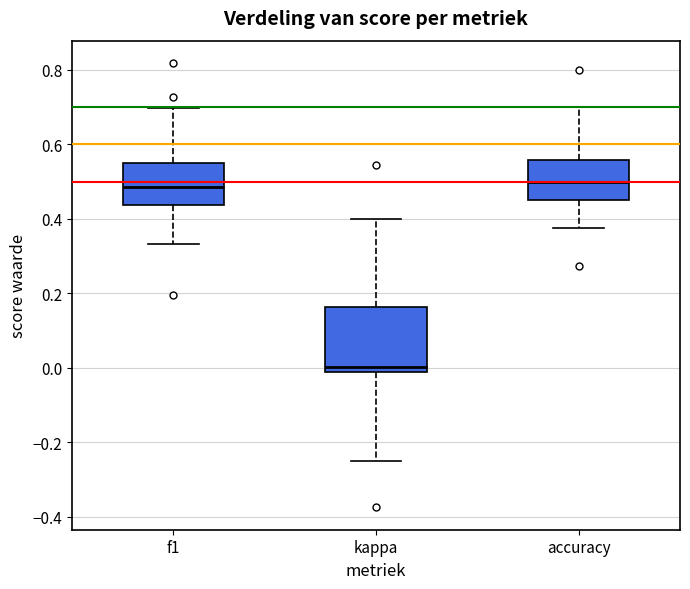

Comparing the boxes themselves (not the whiskers), which one is the tallest?

kappa